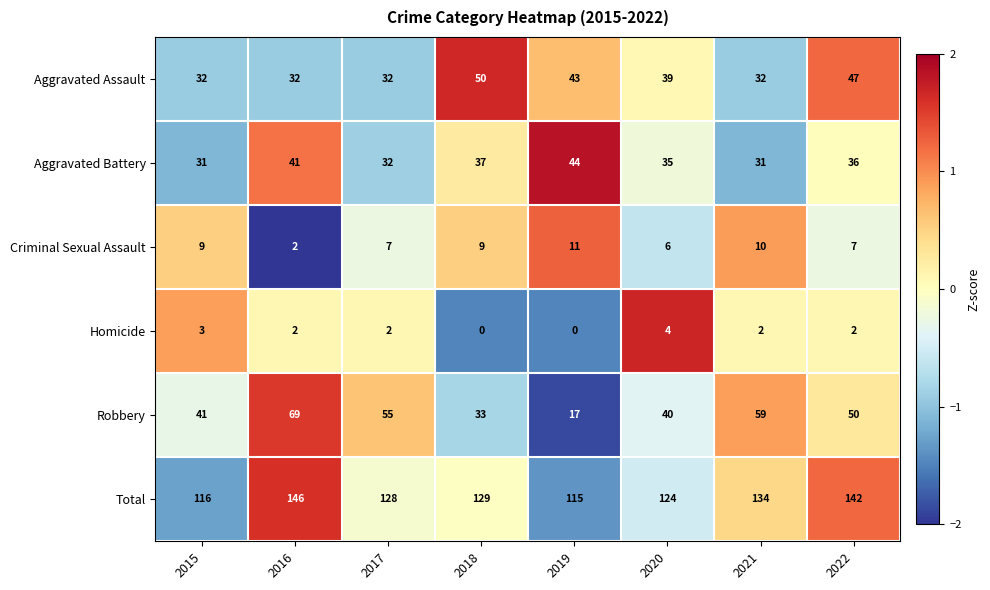

How many distinct data groups are displayed?

6